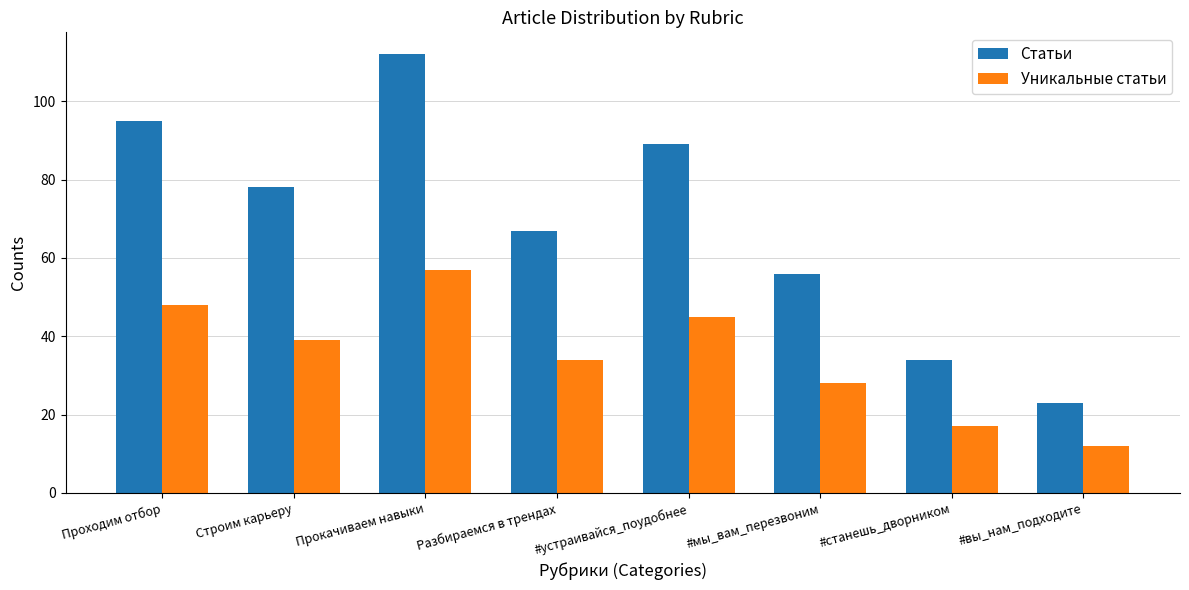

Reading right to left, what are all the values shown in this chart?

Статьи: #вы_нам_подходите=23	#станешь_дворником=34	#мы_вам_перезвоним=56	#устраивайся_поудобнее=89	Разбираемся в трендах=67	Прокачиваем навыки=112	Строим карьеру=78	Проходим отбор=95
Уникальные статьи: #вы_нам_подходите=12	#станешь_дворником=17	#мы_вам_перезвоним=28	#устраивайся_поудобнее=45	Разбираемся в трендах=34	Прокачиваем навыки=57	Строим карьеру=39	Проходим отбор=48